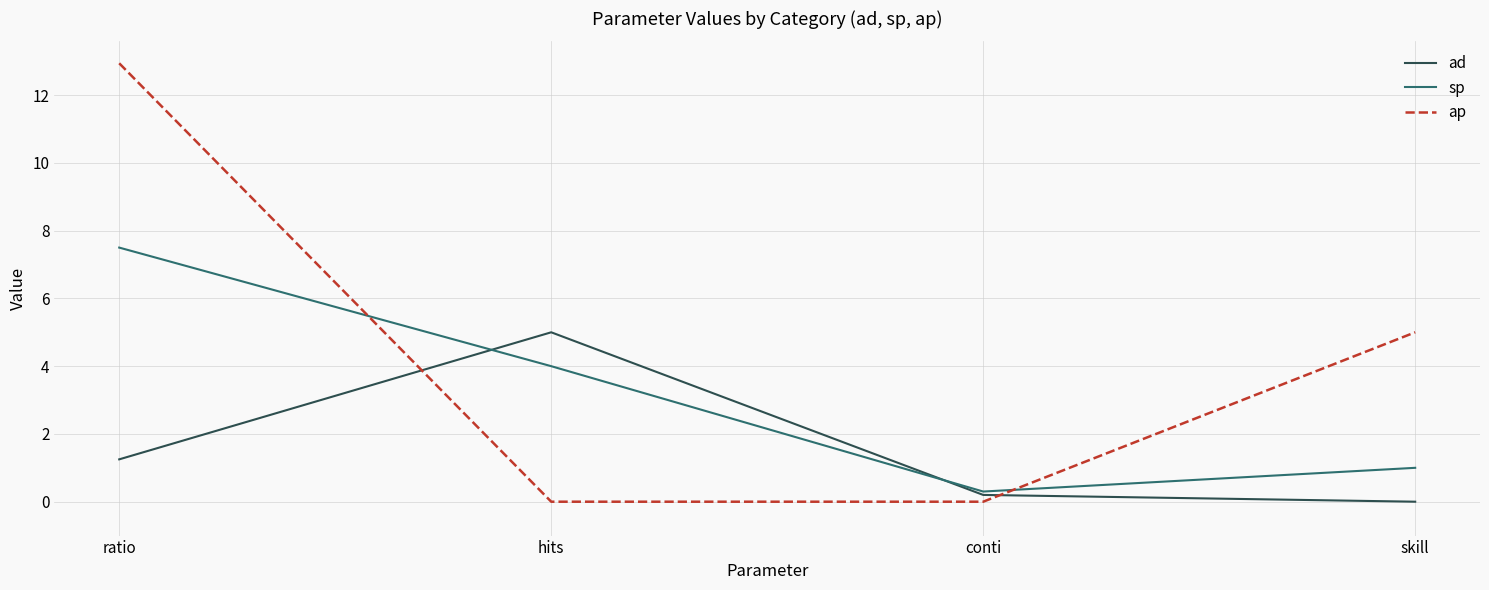

At which category is the sum across all series the highest?

ratio